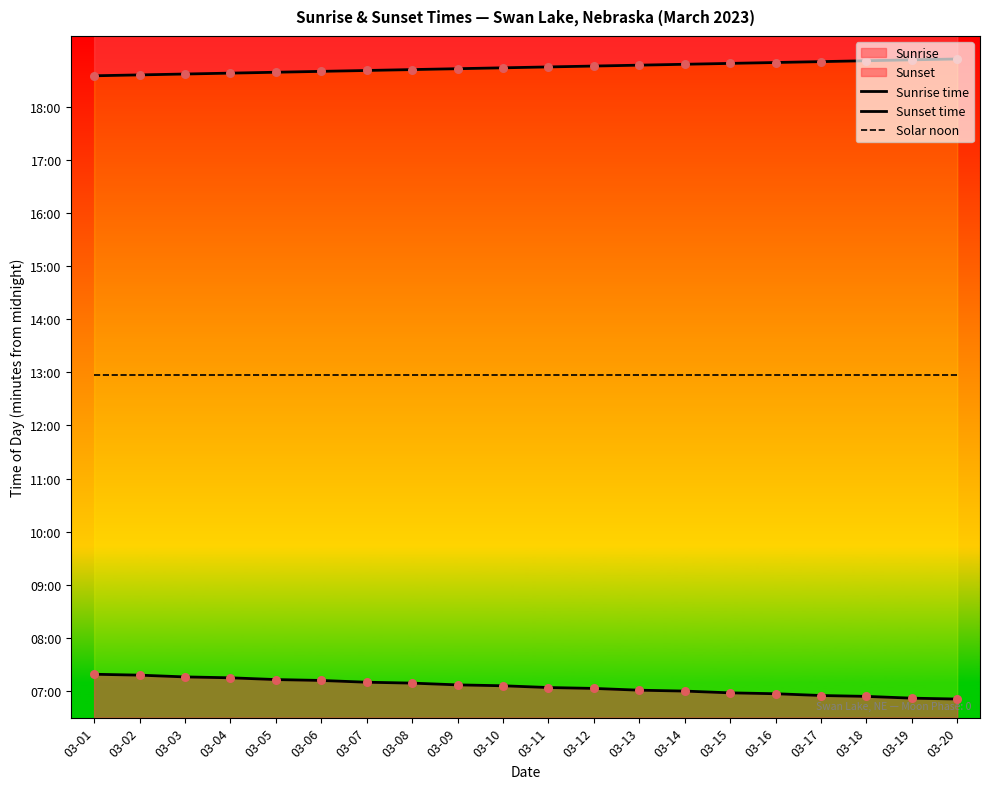

Which series contains the lowest Y value?

Sunrise time